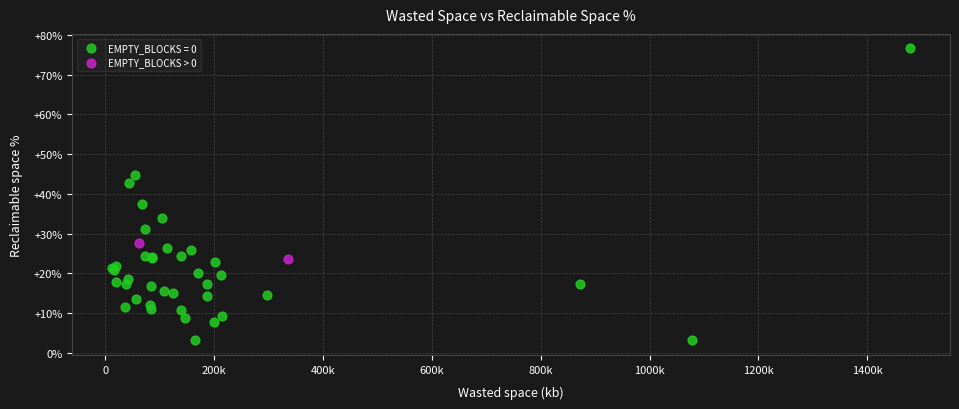

What are all the series names shown in the legend?

EMPTY_BLOCKS = 0, EMPTY_BLOCKS > 0